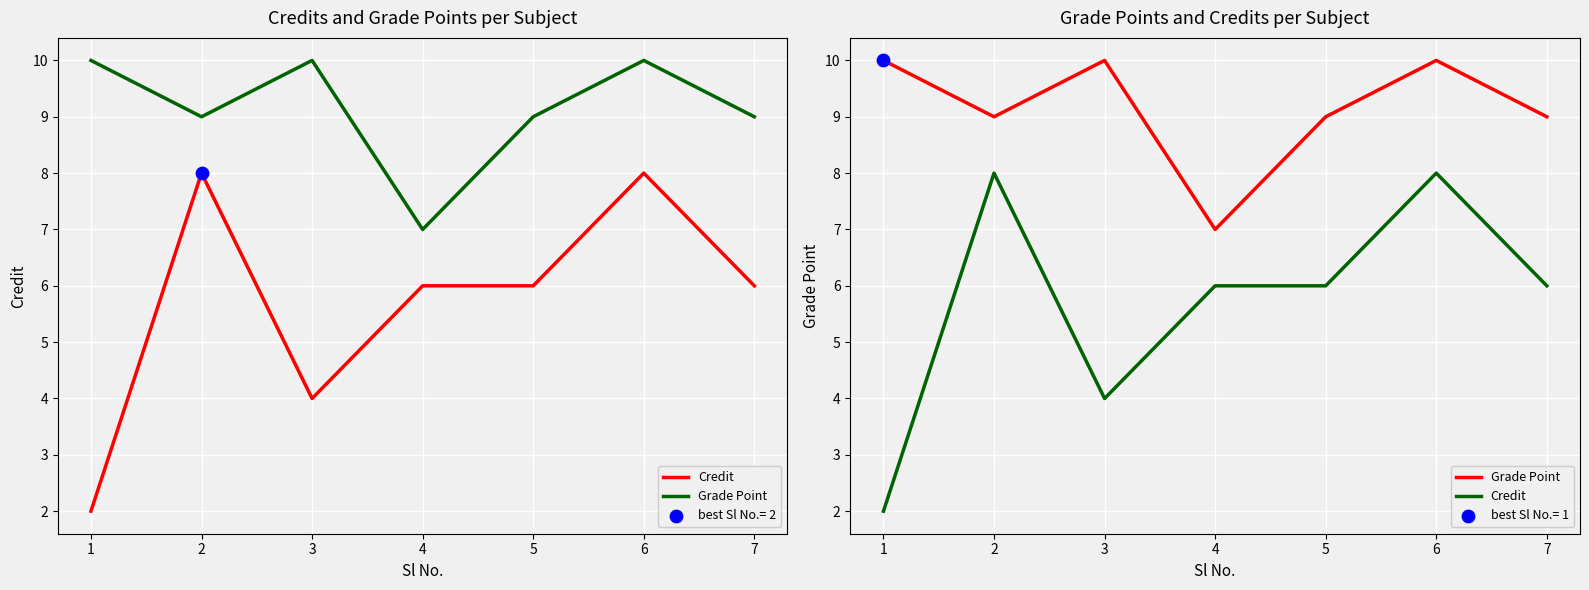

Which series has the widest spread of Y values?

Credit